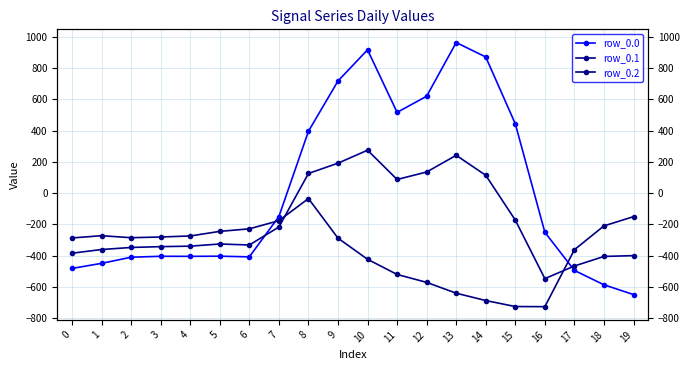

How many lines are shown in the chart?

3